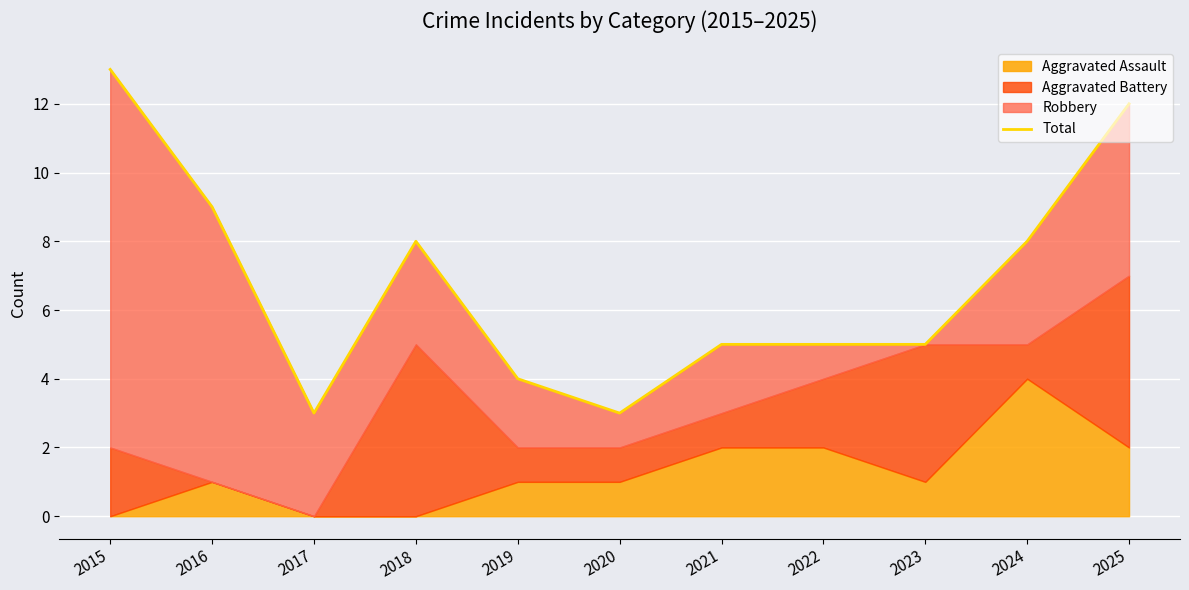

What is the average value?

7